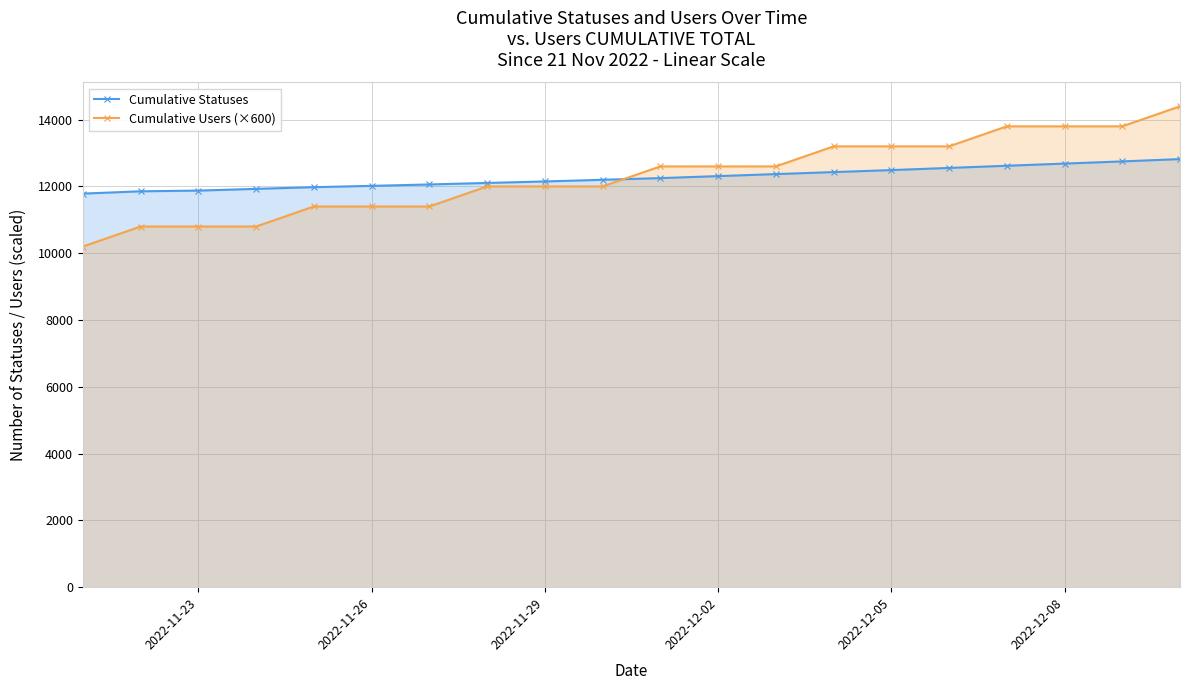

What is the minimum value for Cumulative Statuses?

11786